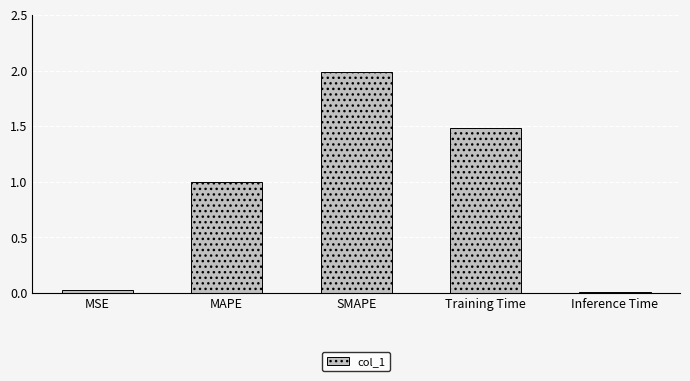

What is the difference between the values at SMAPE and MSE?

2.0